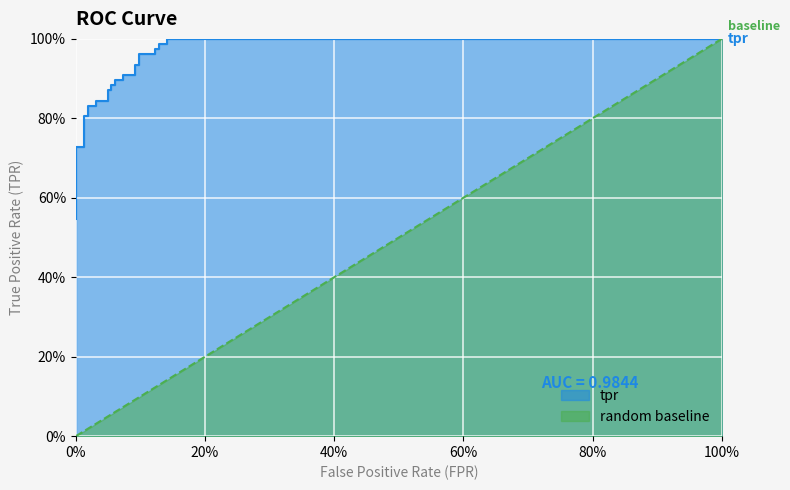

Reading right to left, extract all data points from this chart.

fpr: 1.0	0.1	0.1	0.1	0.1	0.1	0.1	0.1	0.1	0.1	0.1	0.1	0.1	0.1	0.1	0.1	0.1	0.0	0.0	0.0	0.0	0.0	0.0	0.0	0.0	0.0	0.0	0.0
tpr: 1.0	1.0	1.0	1.0	1.0	1.0	1.0	1.0	0.9	0.9	0.9	0.9	0.9	0.9	0.9	0.9	0.9	0.9	0.8	0.8	0.8	0.8	0.8	0.8	0.7	0.7	0.6	0.5